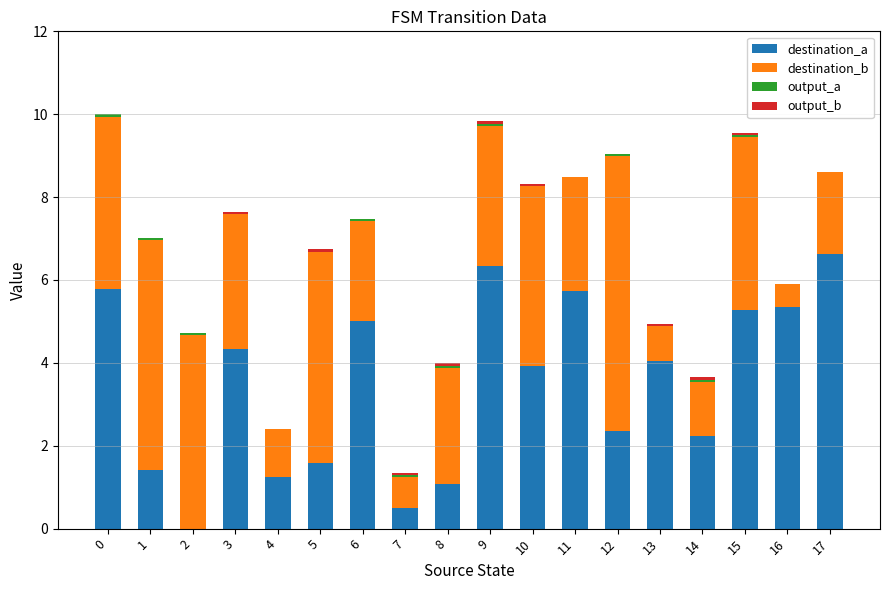

At which label is destination_a closest to 3?

12